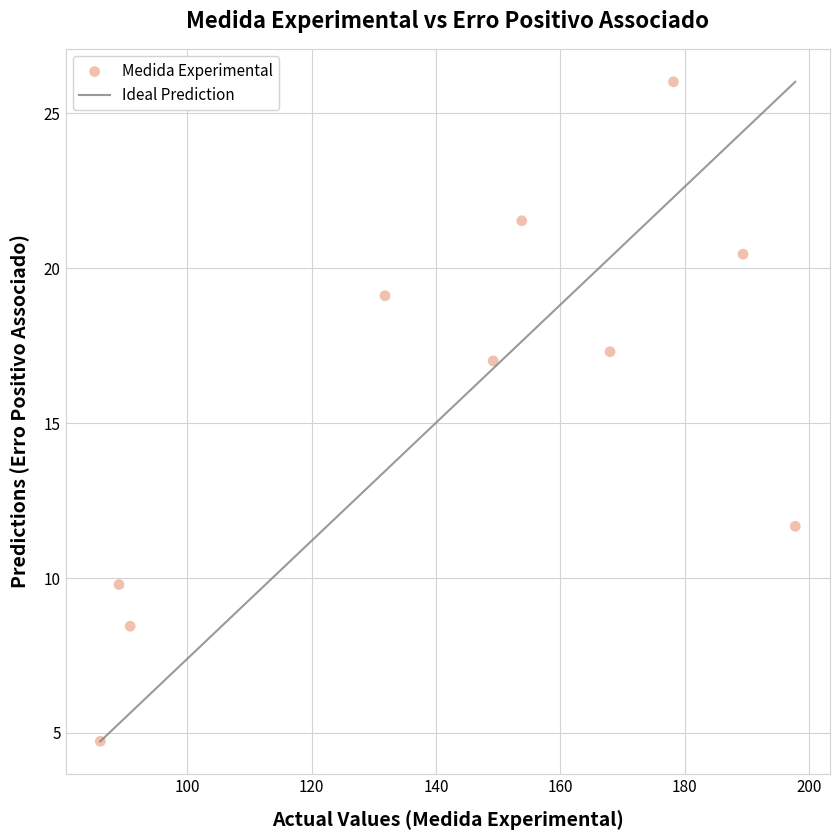

What is the average X value?

143.4